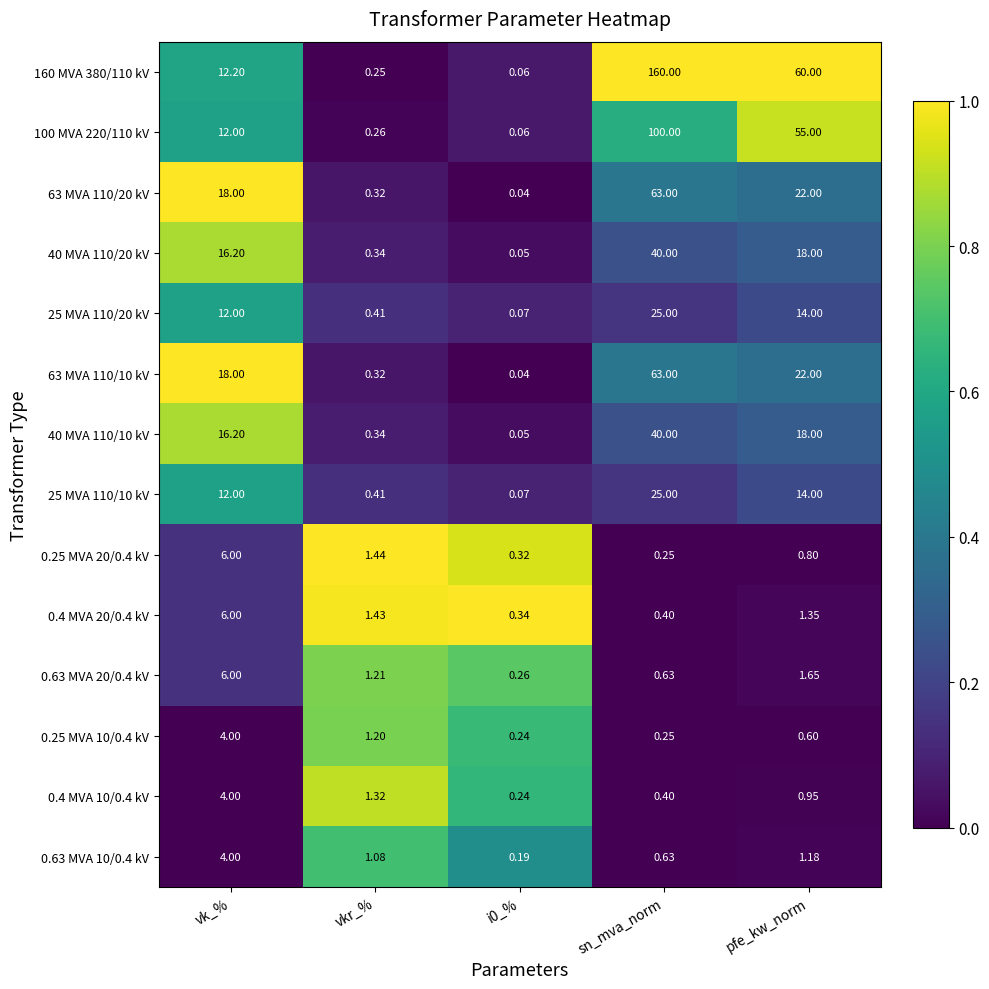

Which series has the largest total across all categories?

160 MVA 380/110 kV